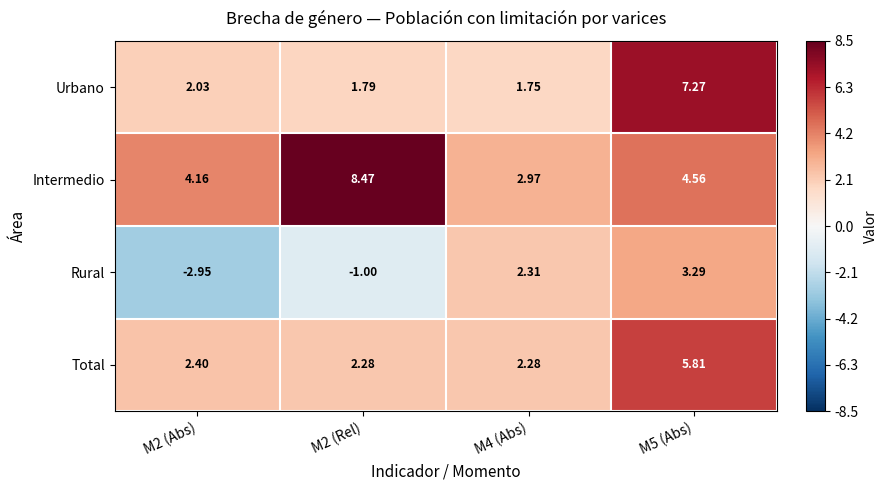

Rank the series by their maximum value, from lowest to highest.

Rural, Total, Urbano, Intermedio